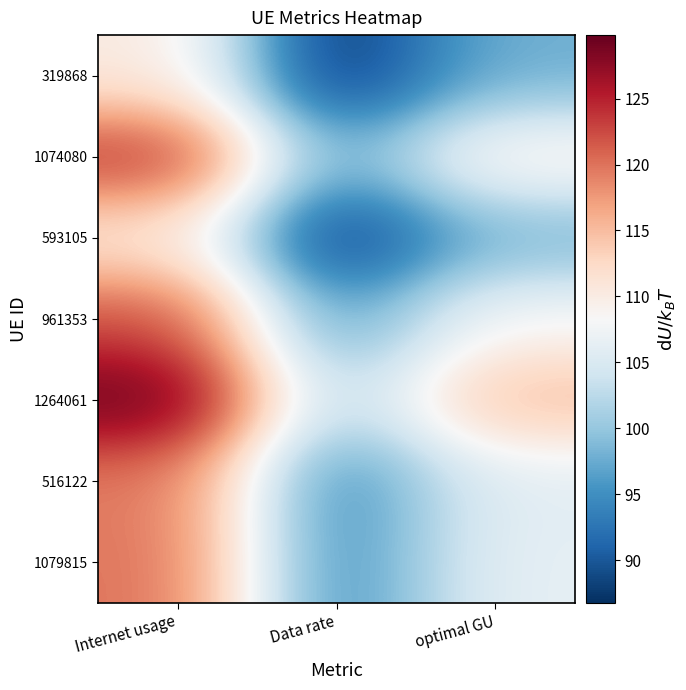

Reading right to left, what are all the values shown in this chart?

319868: optimal GU=97.9	Data rate=86.7	Internet usage=110.4
1074080: optimal GU=109.8	Data rate=97.3	Internet usage=123.9
593105: optimal GU=98.3	Data rate=87.1	Internet usage=110.9
961353: optimal GU=108.3	Data rate=96.0	Internet usage=122.2
1264061: optimal GU=115.1	Data rate=102.0	Internet usage=129.8
516122: optimal GU=106.0	Data rate=93.9	Internet usage=119.6
1079815: optimal GU=106.4	Data rate=94.3	Internet usage=120.0